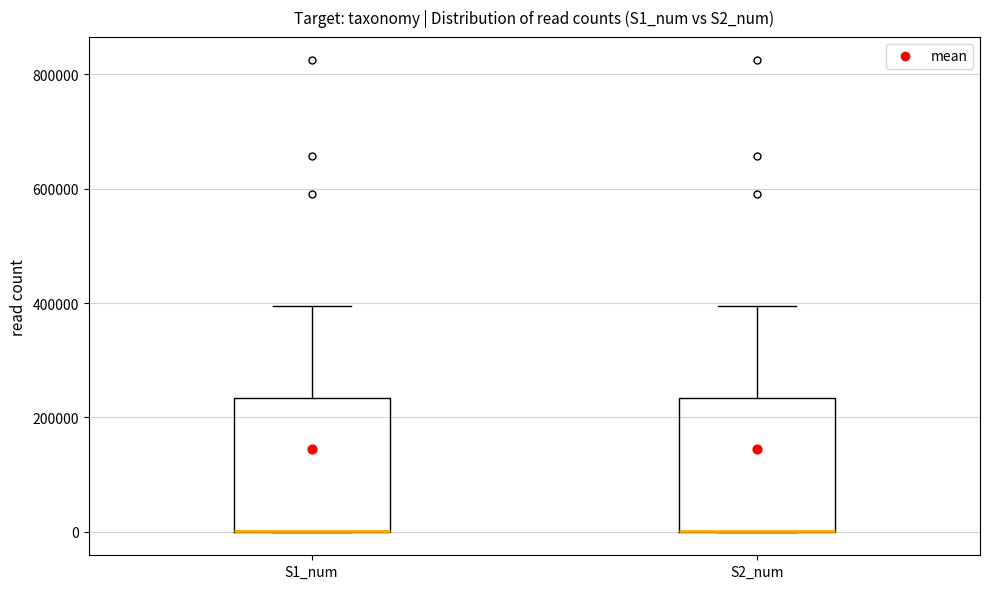

Reading left to right, transcribe this box plot: for each box, give where its median line is, the range the box spans, and where its two whiskers end, as read against the y-axis. The values are not printed on the chart, so give them approximately, as read against the axis.

S1_num: median 0 (drawn on the box's lower edge), box 0 to 240000, whiskers 0 to 400000
S2_num: median 0 (drawn on the box's lower edge), box 0 to 240000, whiskers 0 to 400000